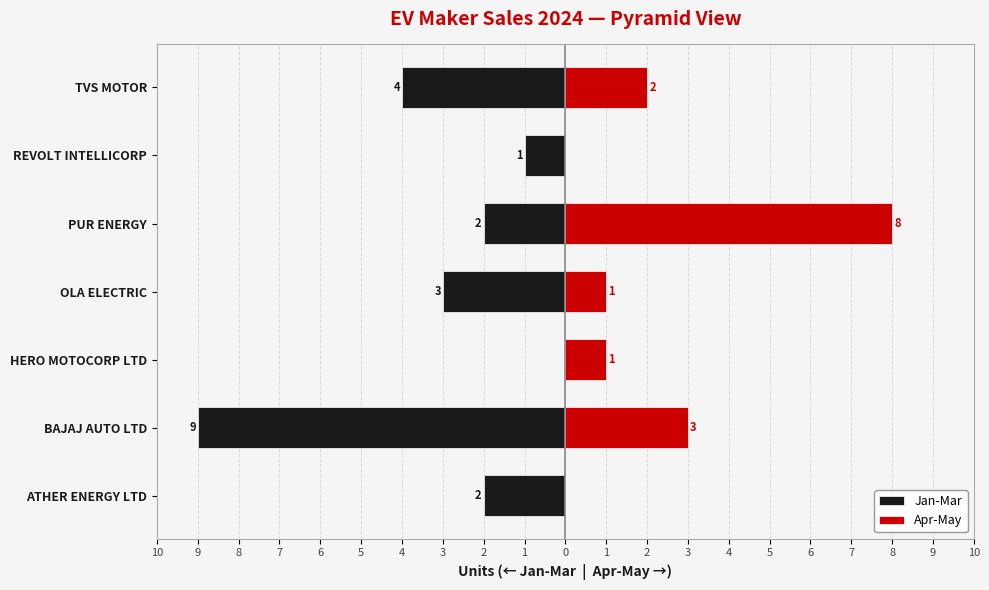

Are the bars horizontal?

Yes